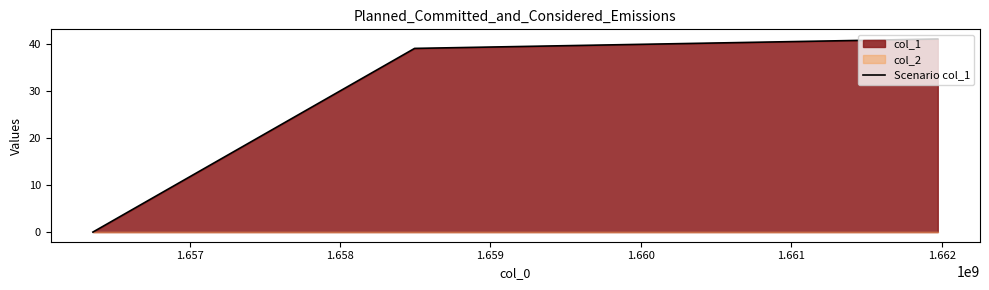

What is the maximum value for Scenario col_1?

41